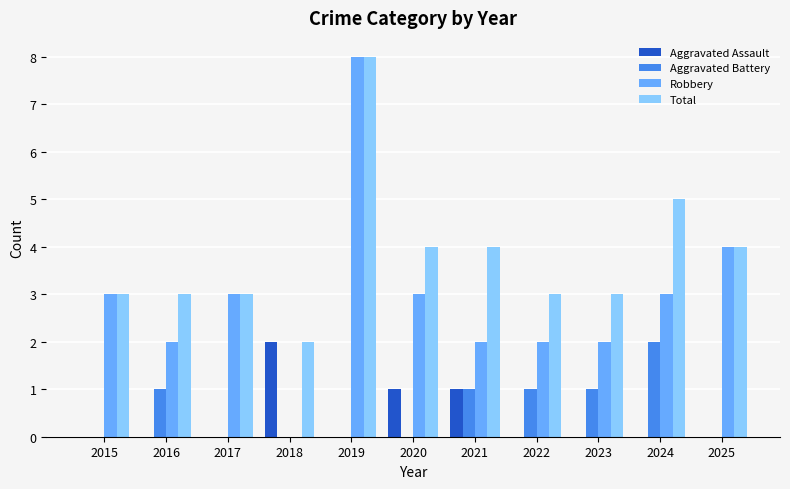

What is the maximum value for Total?

8